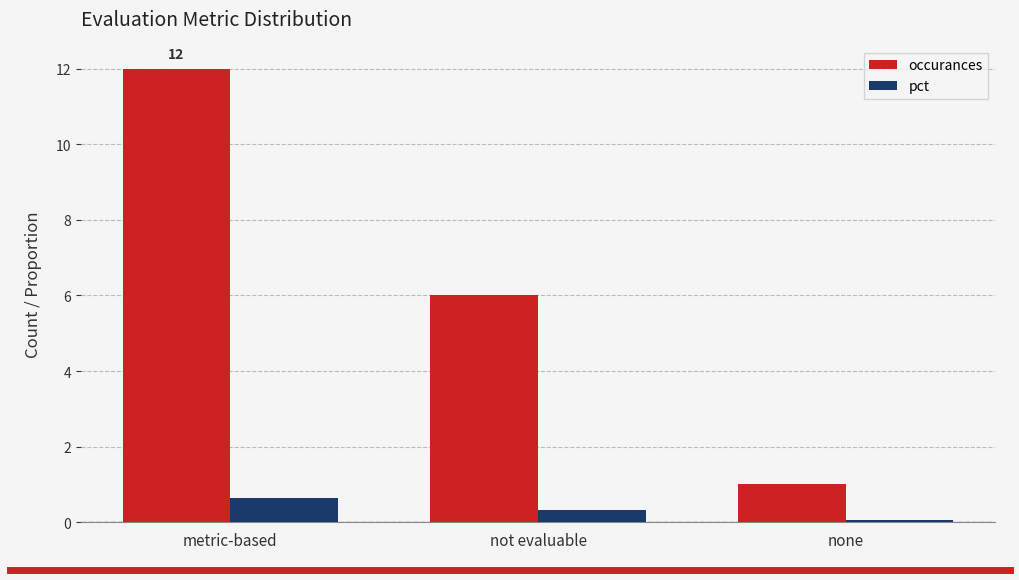

What is the average value of the pct series?

0.3